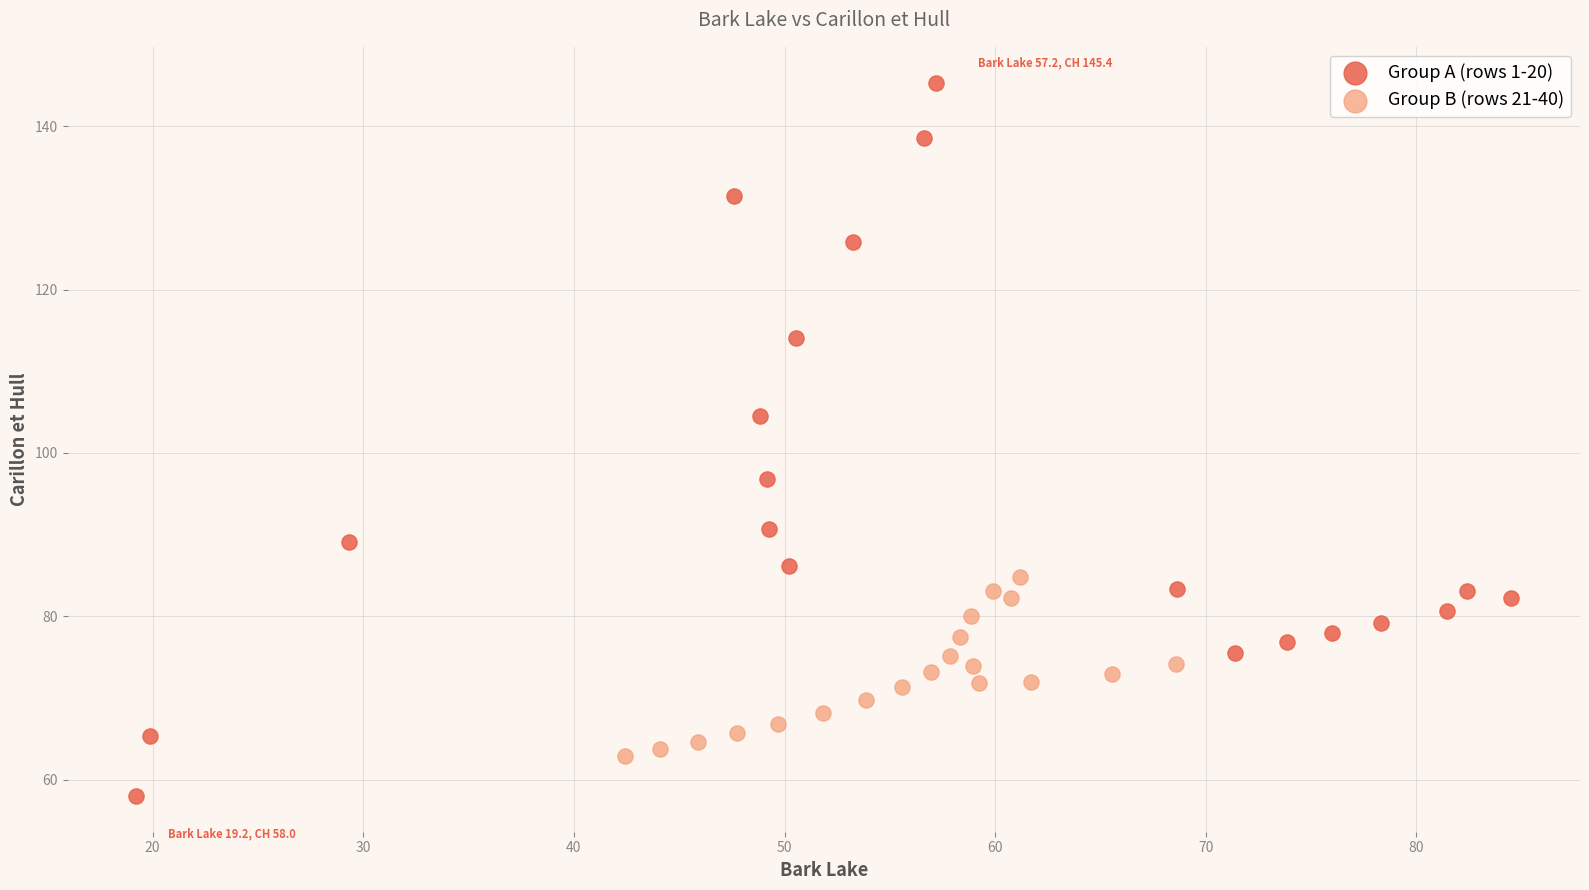

Which series has the widest spread of Y values?

Group A (rows 1-20)